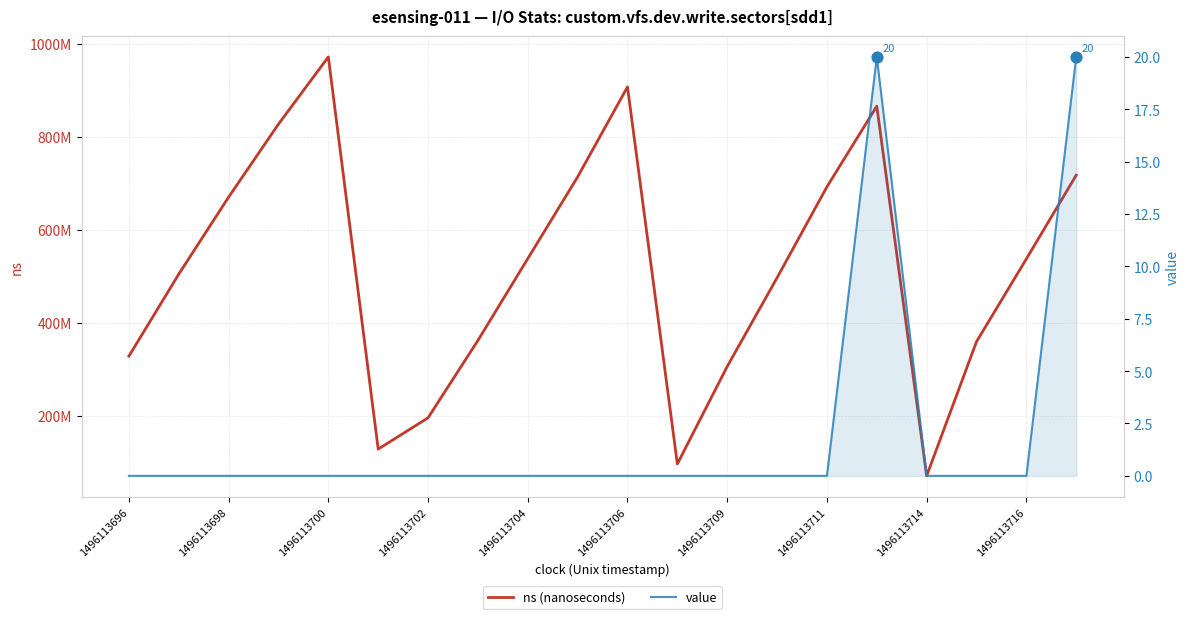

Is the value of ns (nanoseconds) at 1496113696 greater than the value of value at 1496113714?

Yes